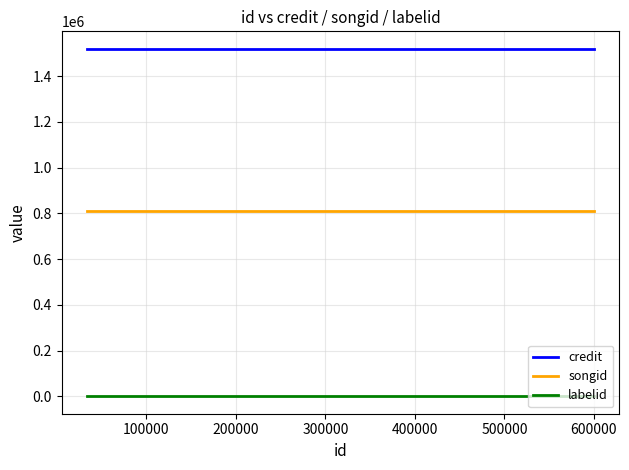

List the series in order of their peak value, highest first.

credit, songid, labelid